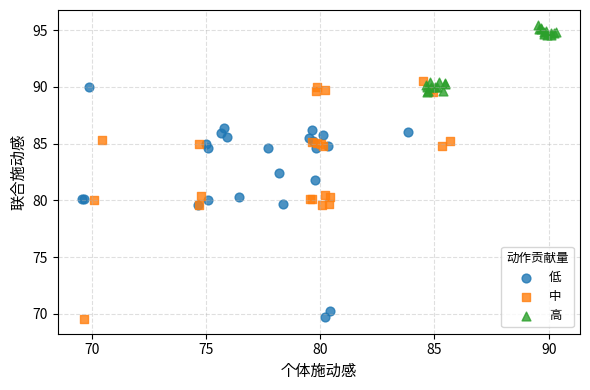

Which series reaches the maximum Y coordinate?

高